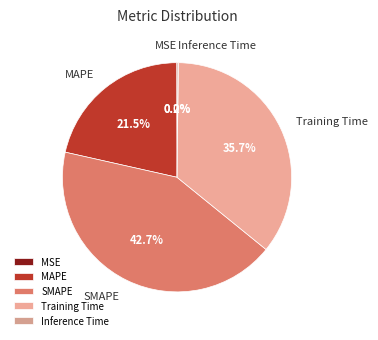

Which category has the biggest portion of the pie?

SMAPE